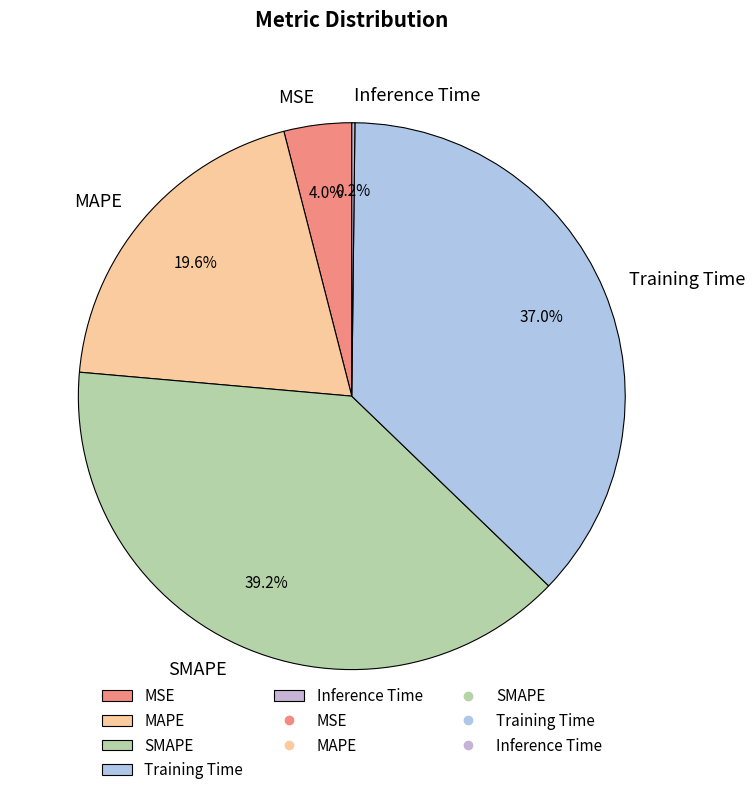

Does any single category account for the majority?

No